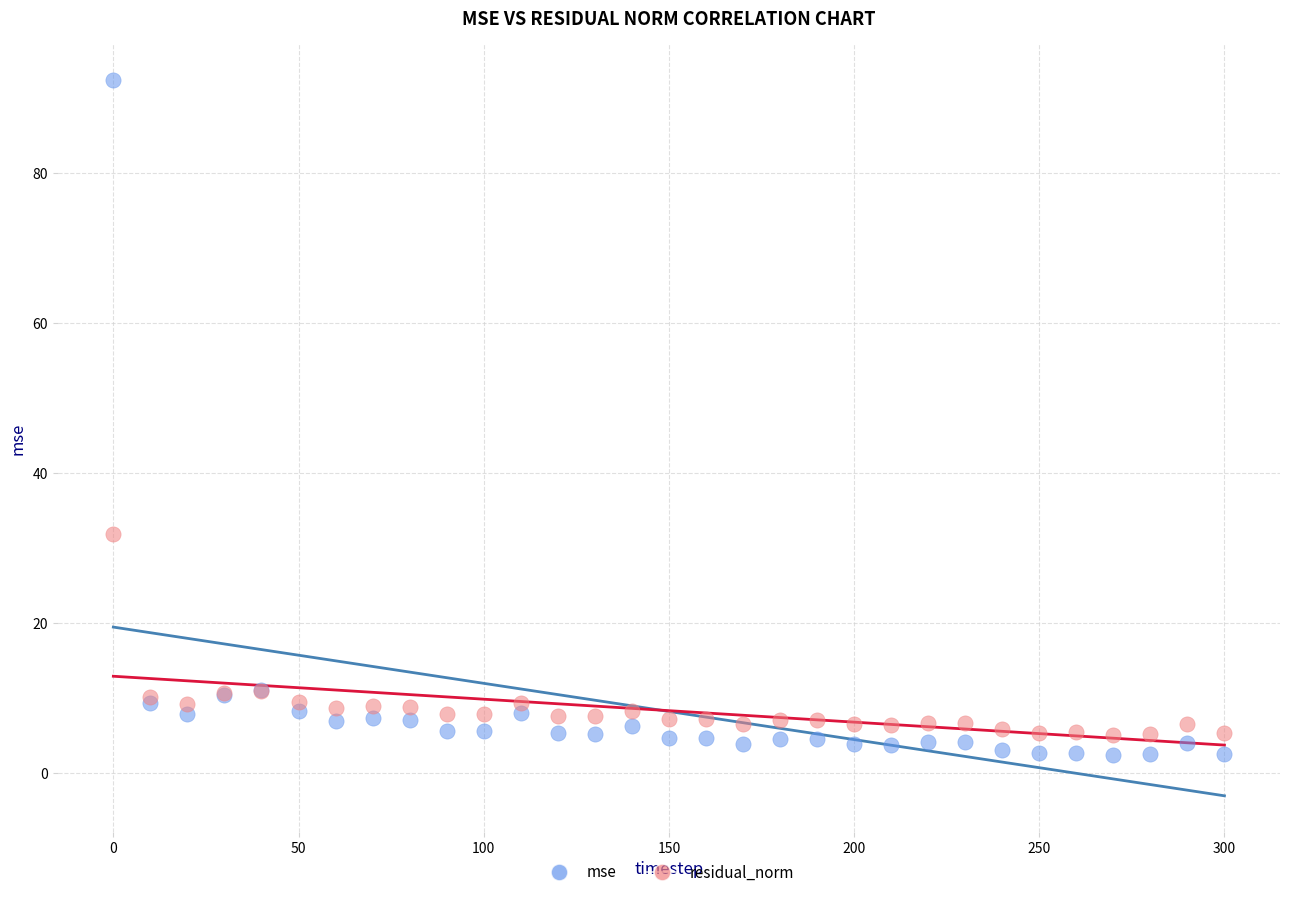

Which series contains the highest Y value?

mse